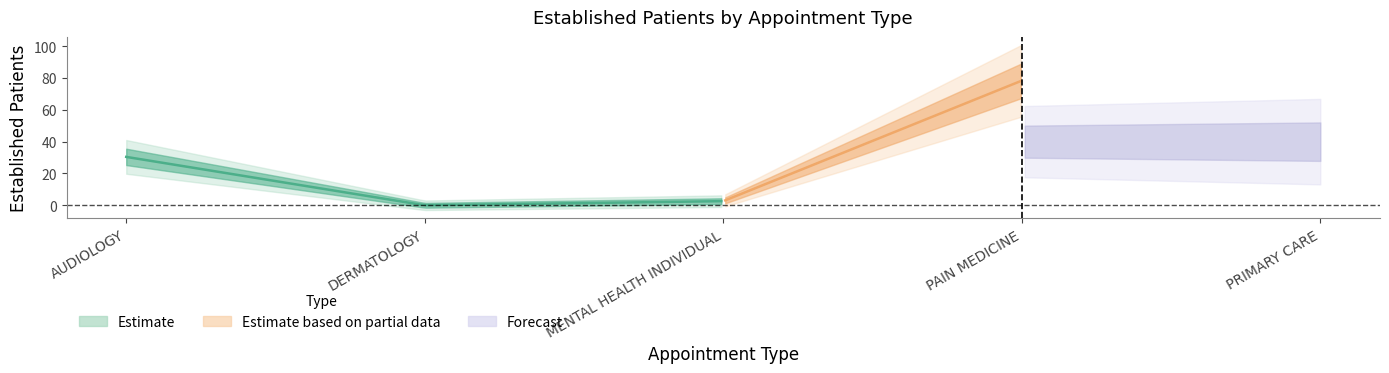

At which category does the data reach its first local valley?

DERMATOLOGY